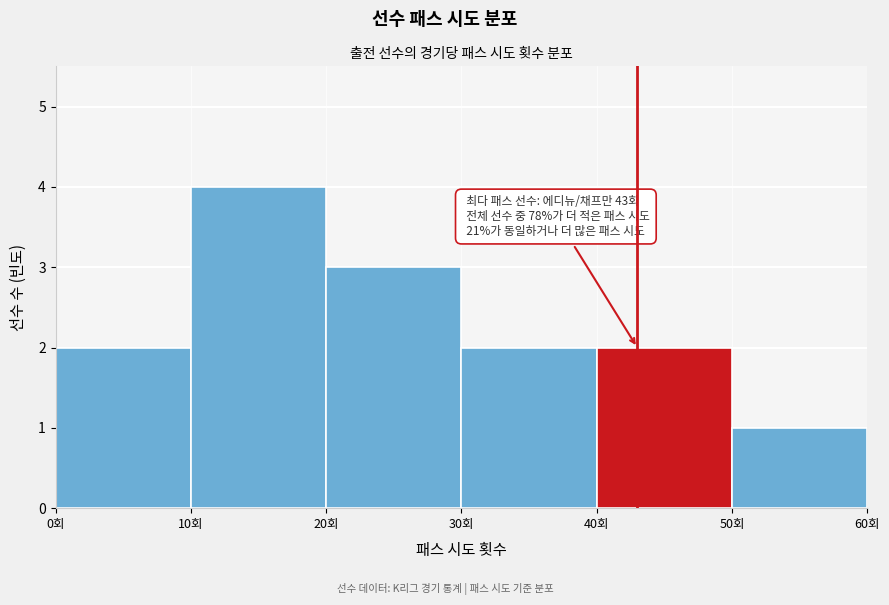

Over which range of the x-axis is the bar tallest?

10 to 20